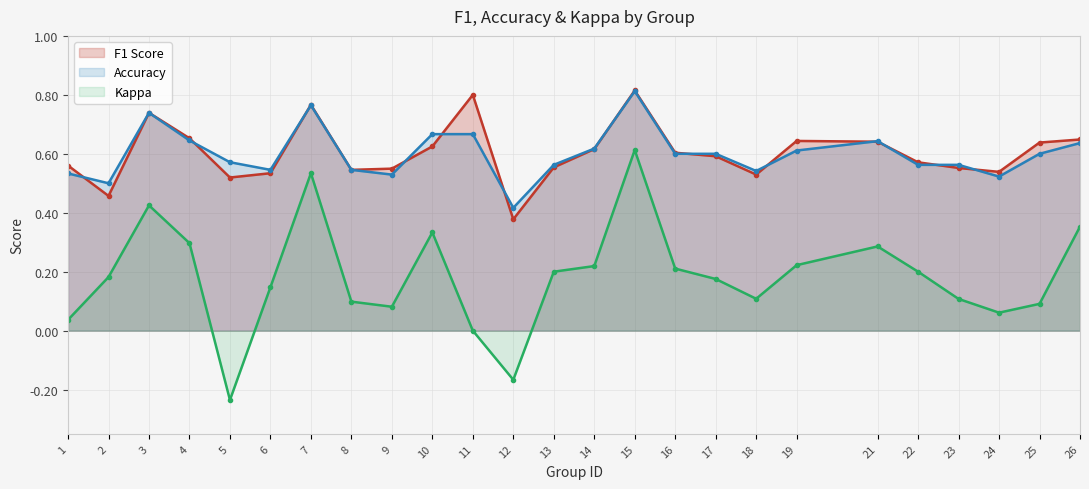

What is the value of the kappa point at the 20th from the left?

0.3